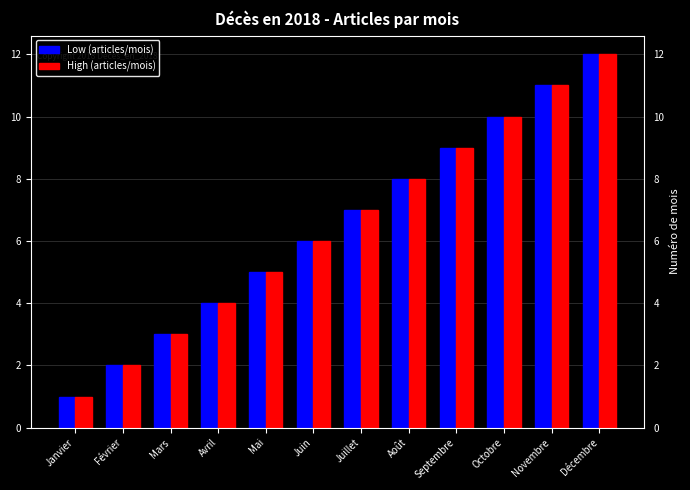

At which category is the sum across all series the highest?

Décembre